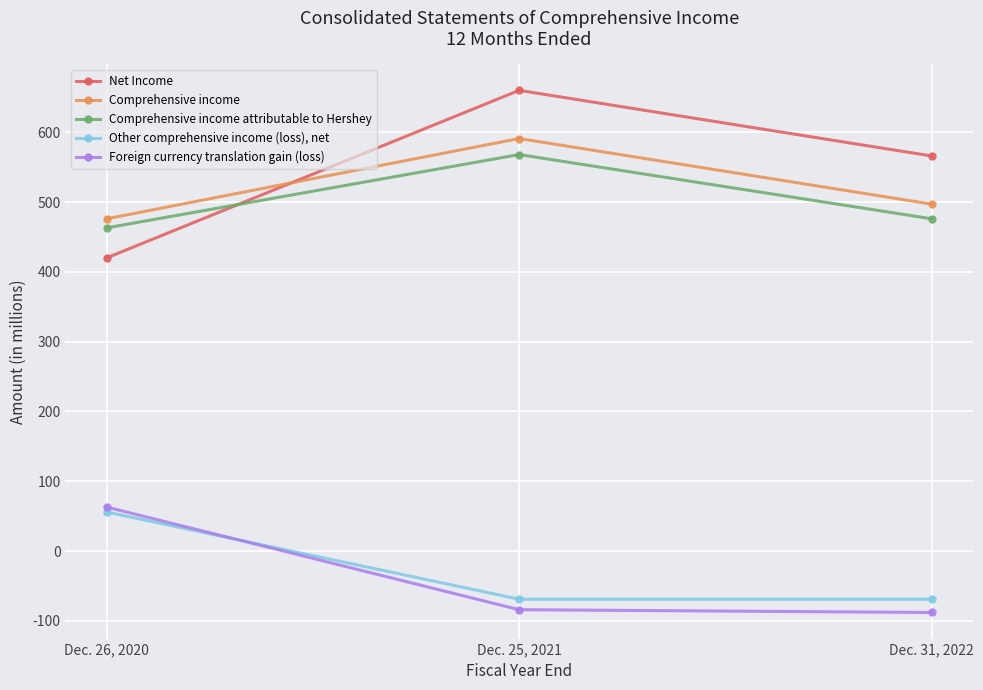

The value of Comprehensive income at Dec. 26, 2020 is 476. True or false?

True